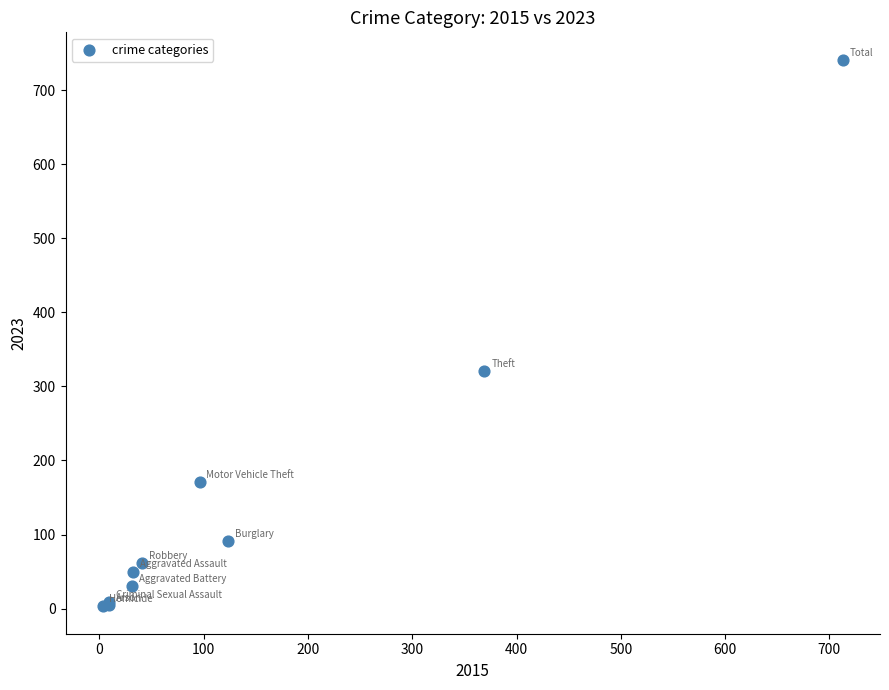

What Y value in the scatter plot is closest to 372?

321